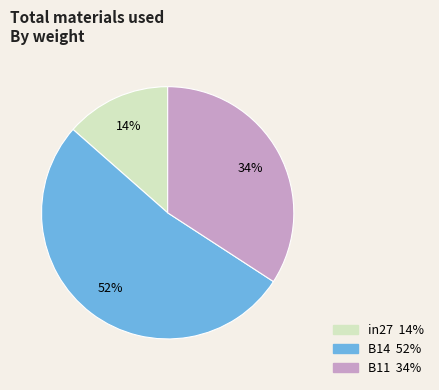

What is the largest slice in the pie chart?

B14